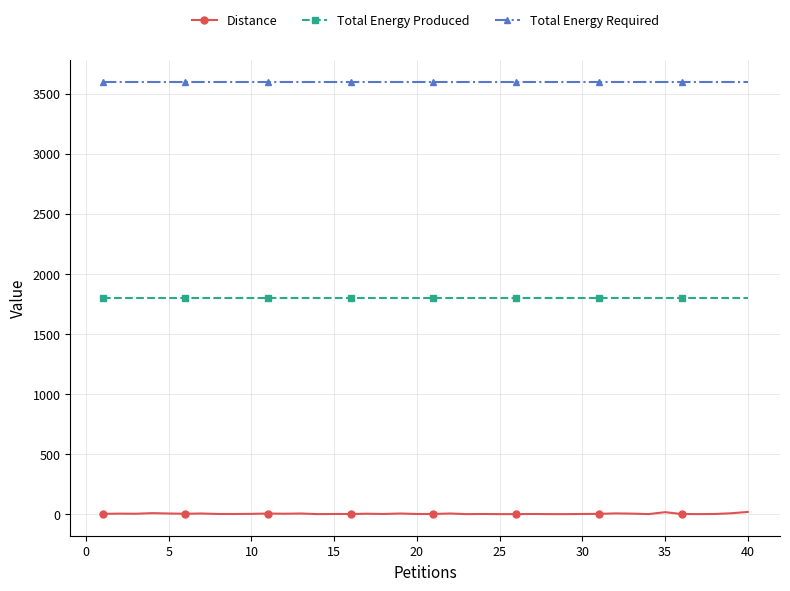

True or false: Distance and Total Energy Required cross at least once.

False